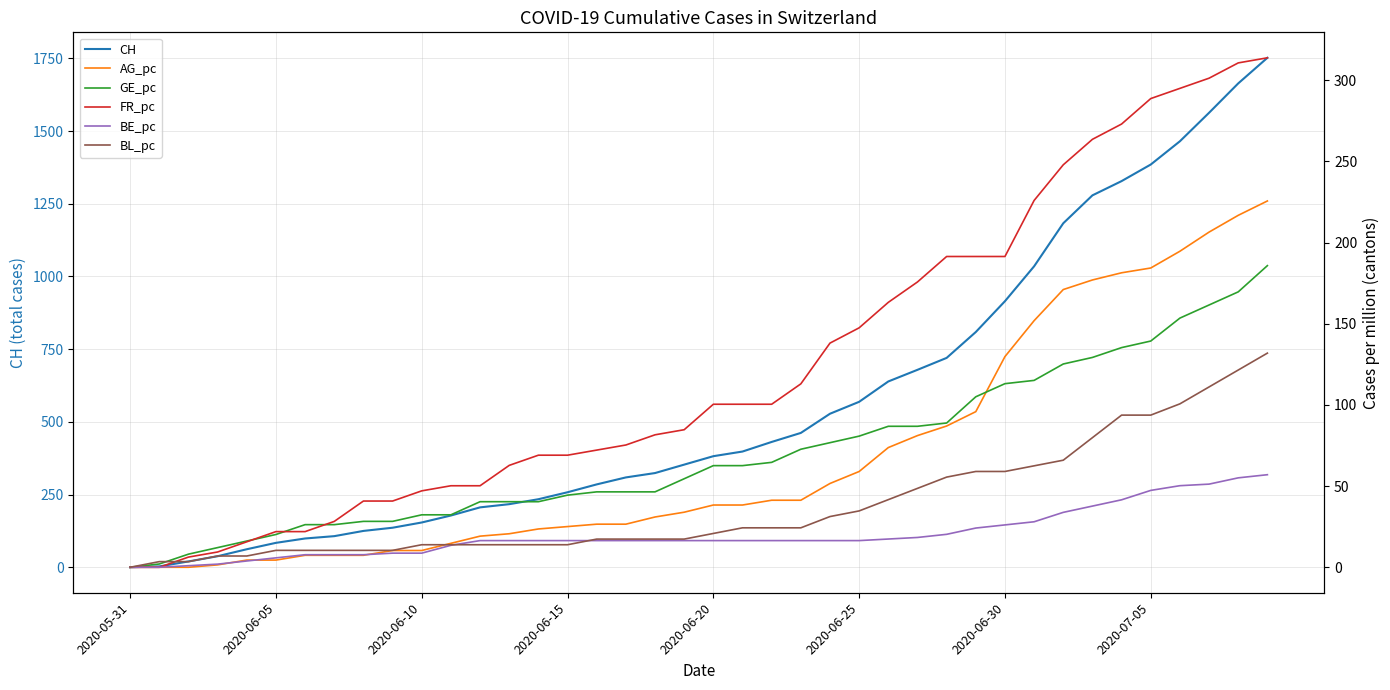

How many values in the BL_pc series exceed 20?

20